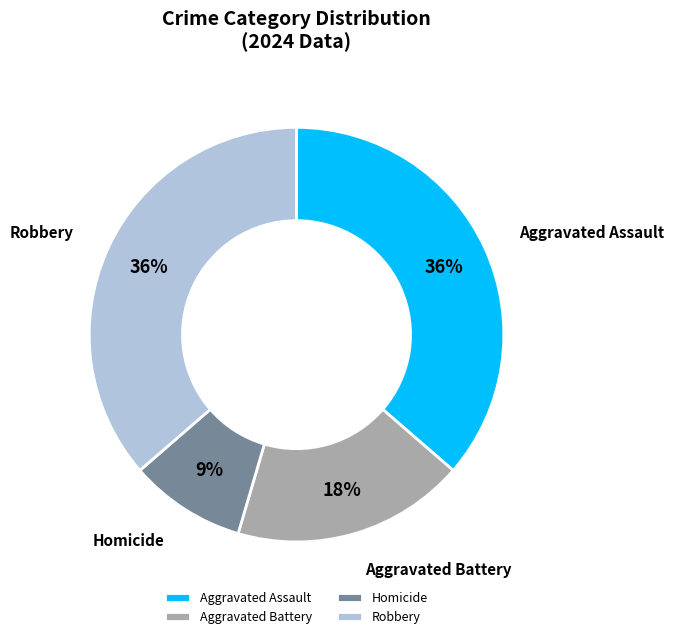

Does Aggravated Assault account for over 50% of the chart?

No